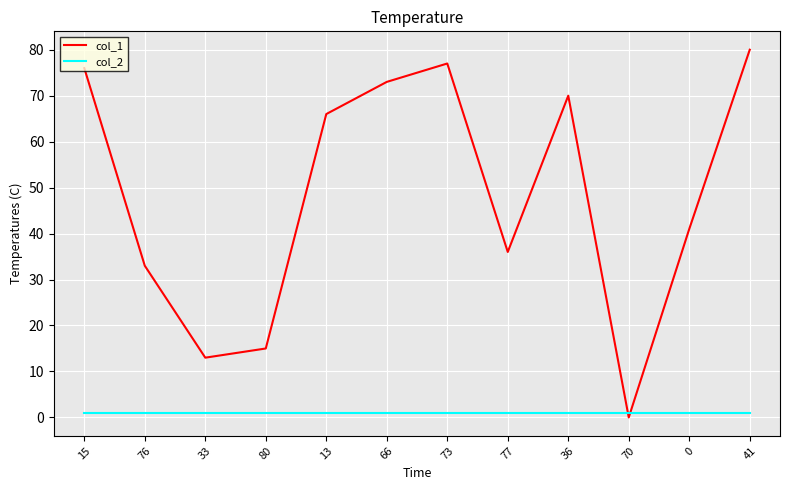

Where do col_1 and col_2 first cross each other?

36 and 70